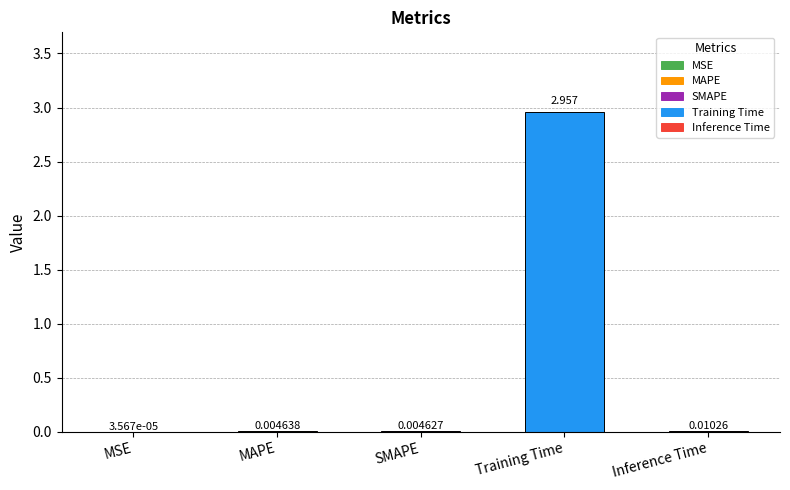

Are the bars horizontal?

No